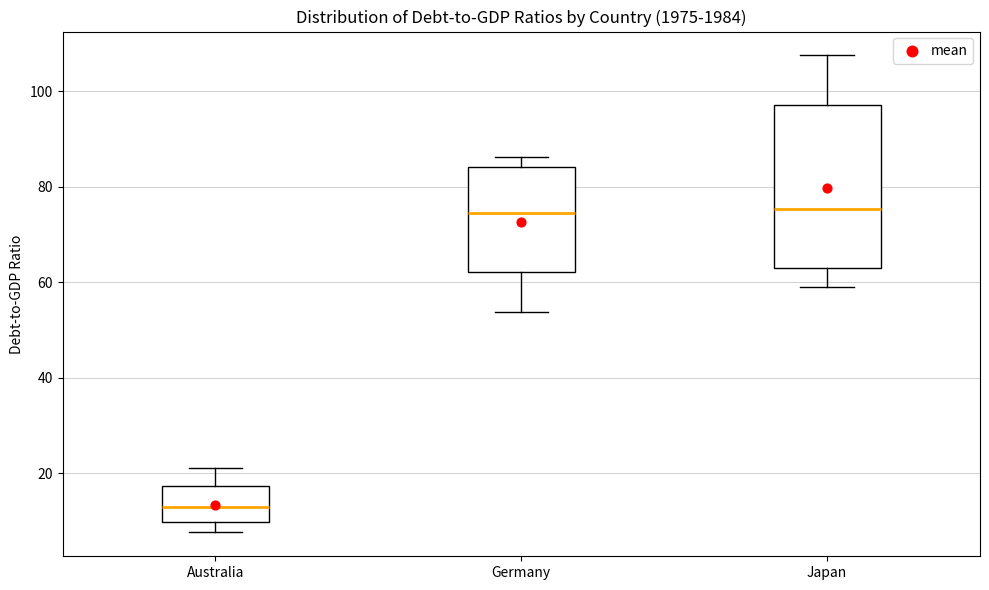

Which box is the tallest, from its lower edge to its upper edge?

Japan